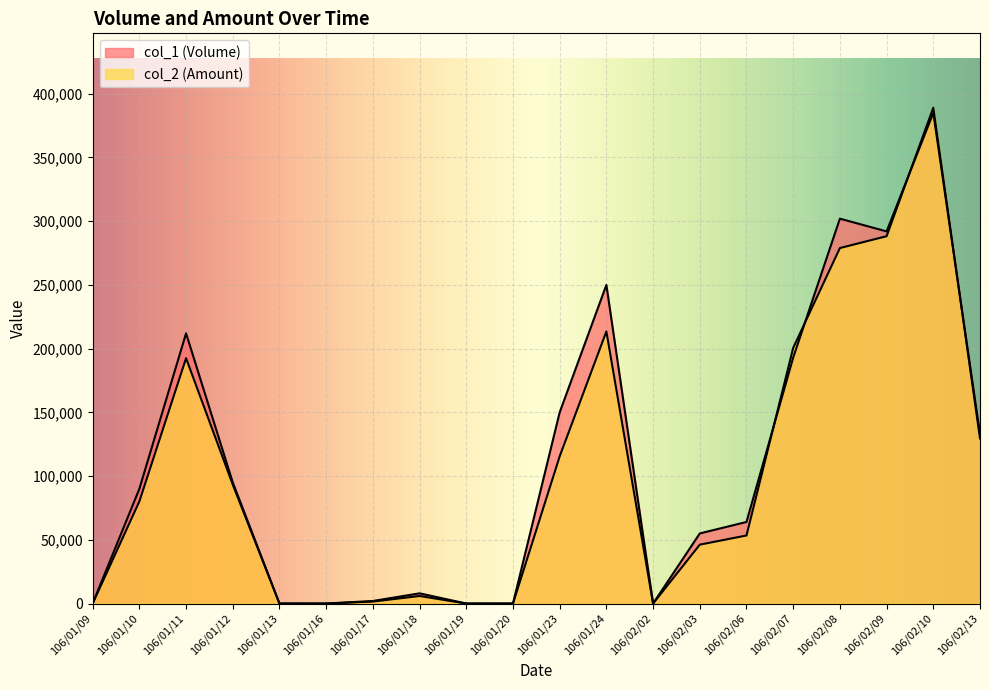

What is the total value across all series at 106/02/08?

580930